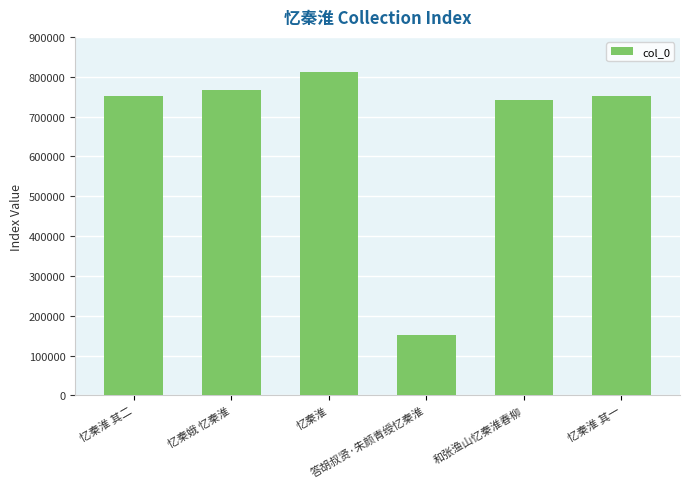

What is the difference between the maximum and second lowest values?

70793